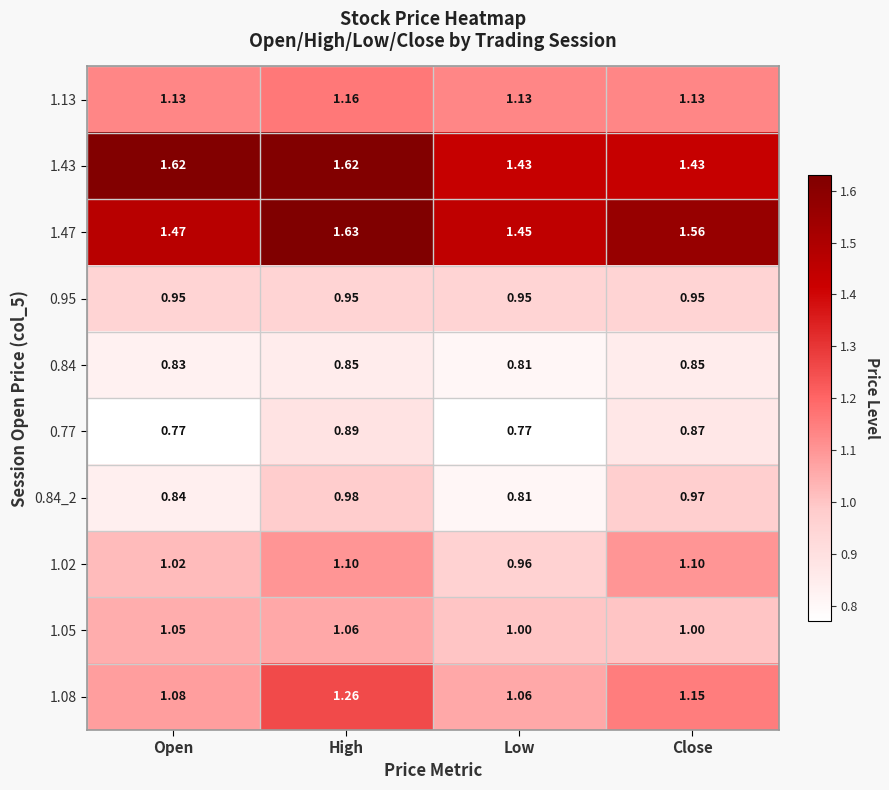

Which label corresponds to the smallest value in the chart?

Open